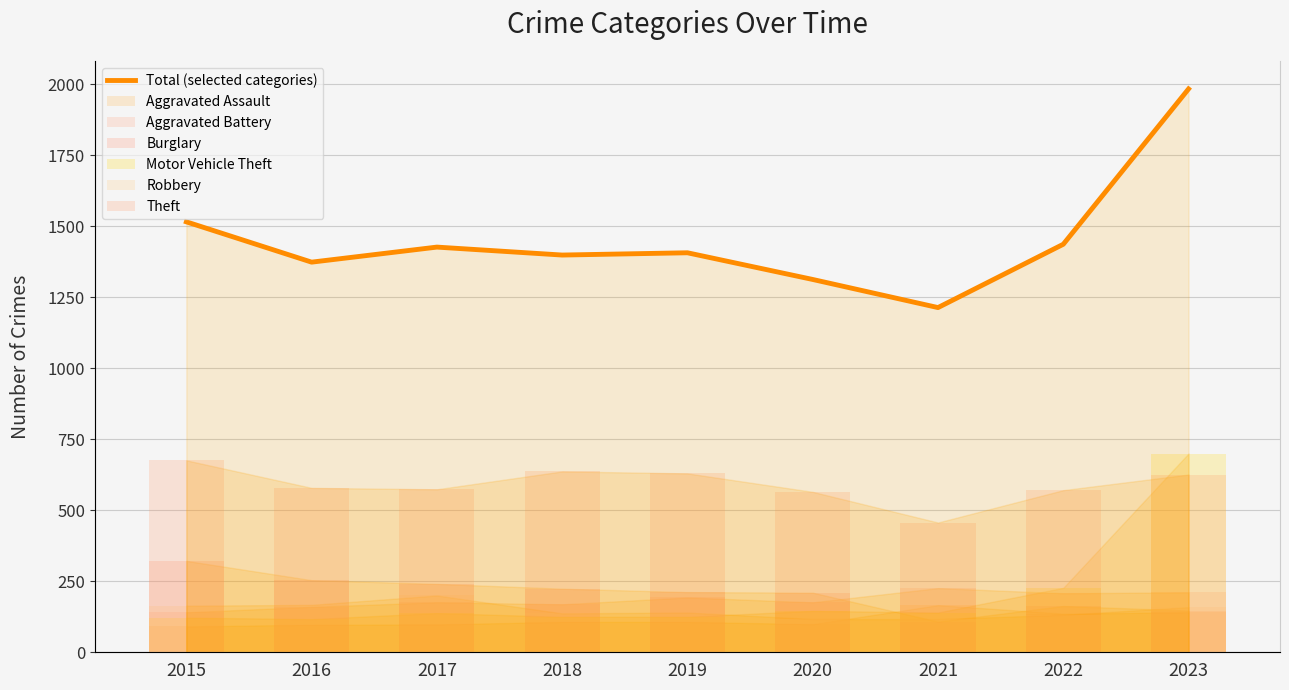

List the series in order of their peak value, highest first.

Motor Vehicle Theft, Theft, Burglary, Aggravated Battery, Robbery, Aggravated Assault